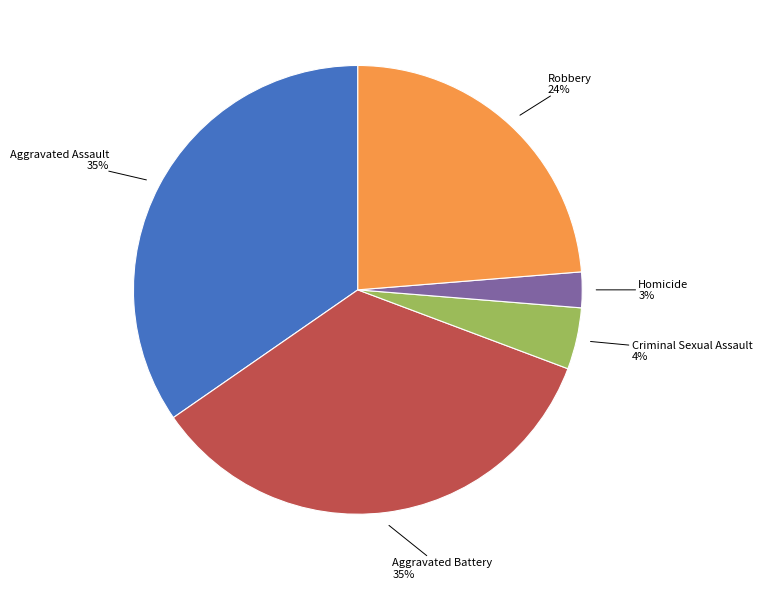

Is there a majority slice in this chart?

No